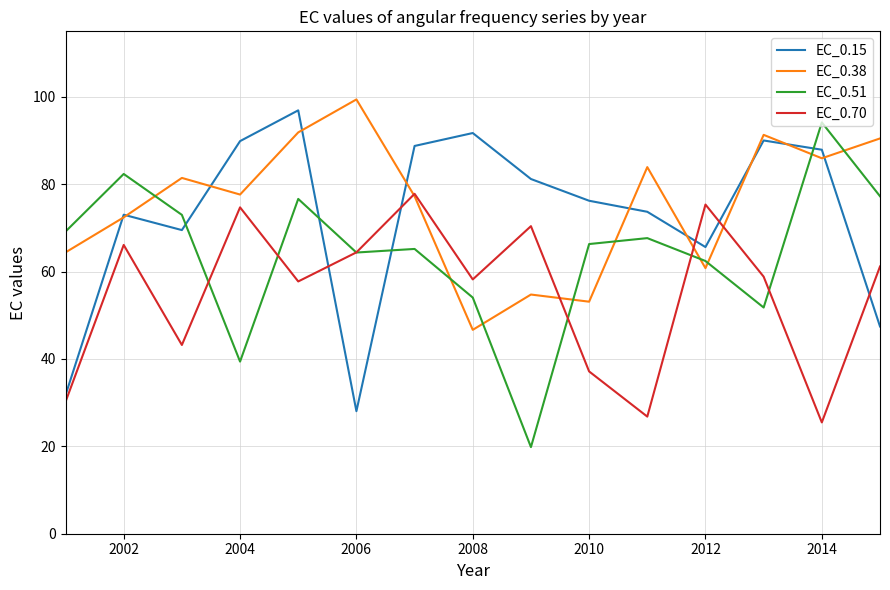

What is the minimum value shown in the chart?

19.8